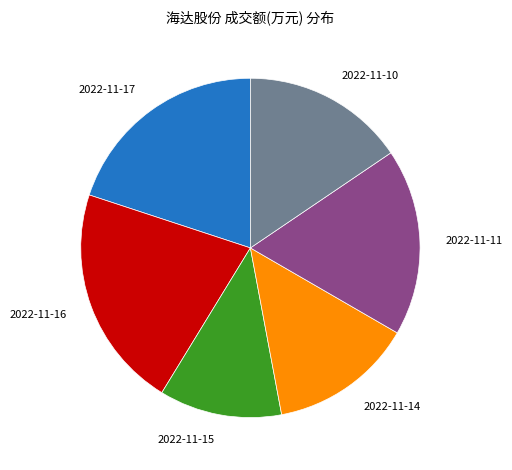

Which has a higher value, 2022-11-10 or 2022-11-11?

2022-11-11